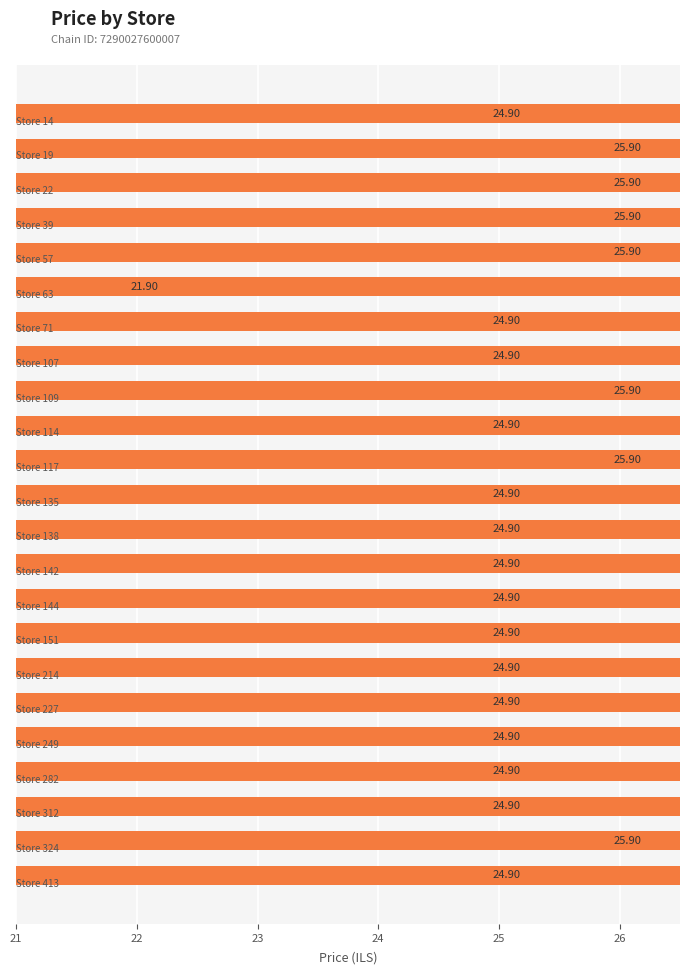

What is the smallest value displayed?

21.9